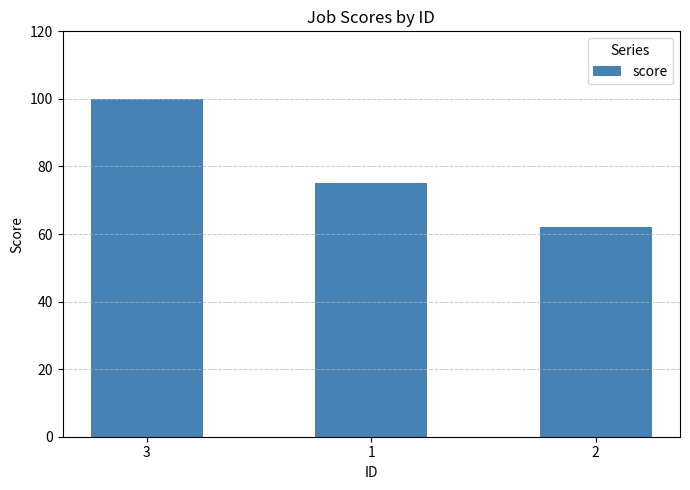

True or false: the data shows 69 at 3.

False